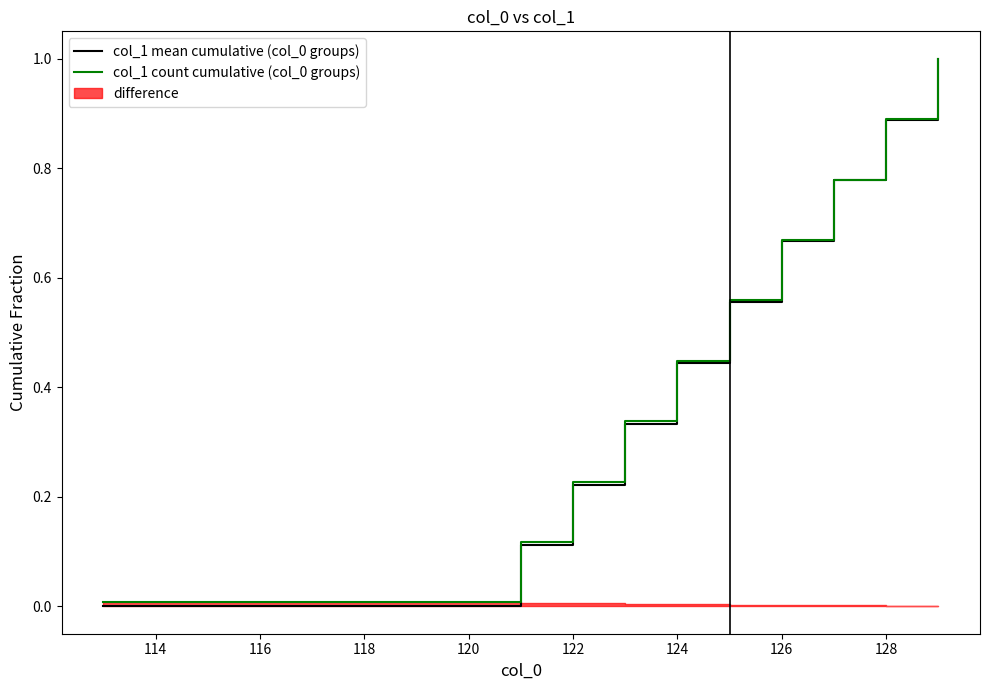

Reading right to left, transcribe all the data shown in this chart.

col_1 mean cumulative (col_0 groups): 1.0	0.9	0.8	0.7	0.6	0.4	0.3	0.2	0.1	0.0
col_1 count cumulative (col_0 groups): 1.0	0.9	0.8	0.7	0.6	0.4	0.3	0.2	0.1	0.0